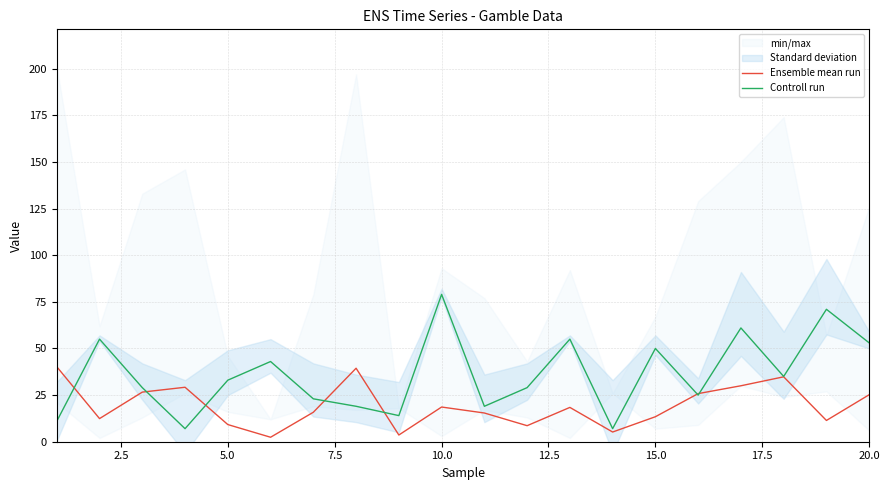

What is the maximum value for Ensemble mean run?

40.2